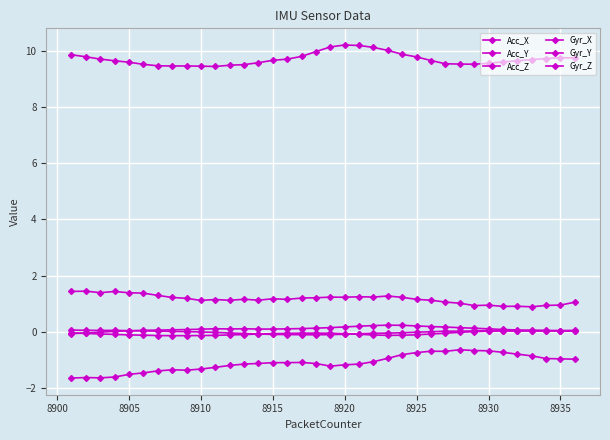

Is this an area chart (filled region under the line)?

No